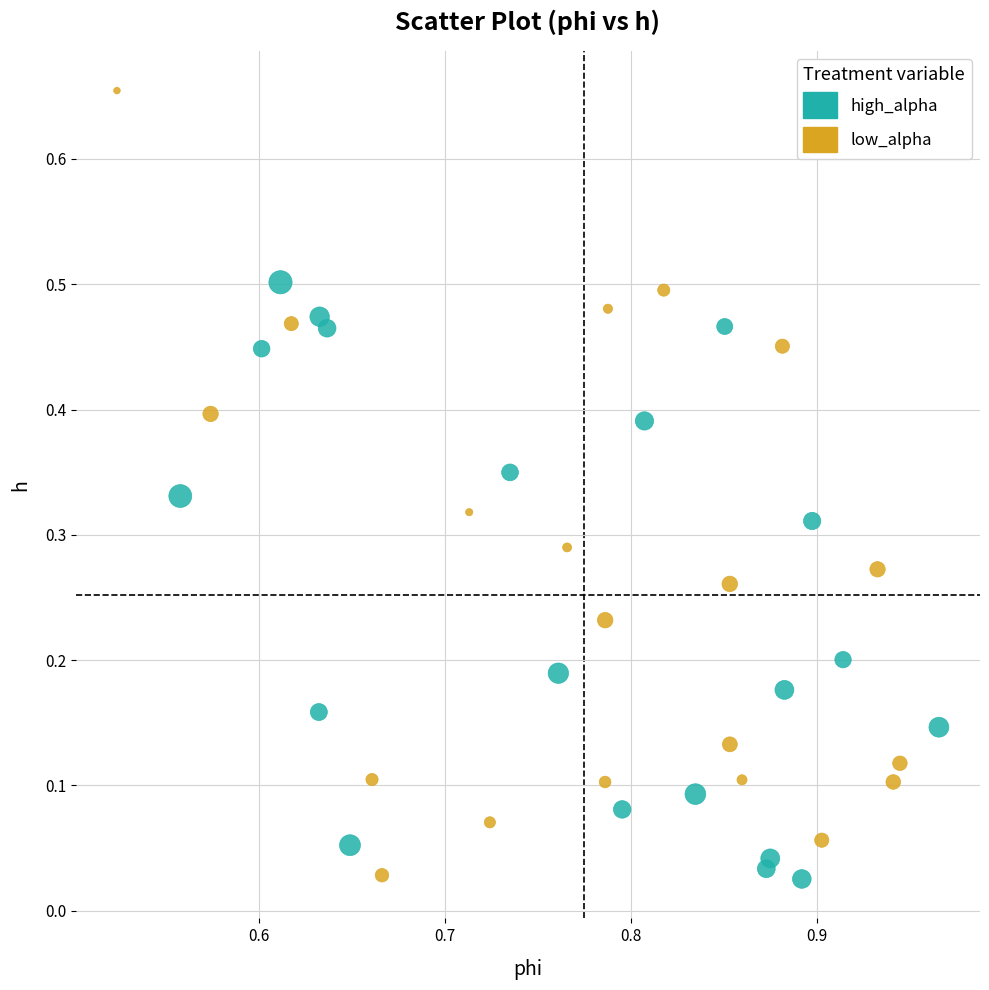

Which series has the largest Y range (max minus min)?

low_alpha